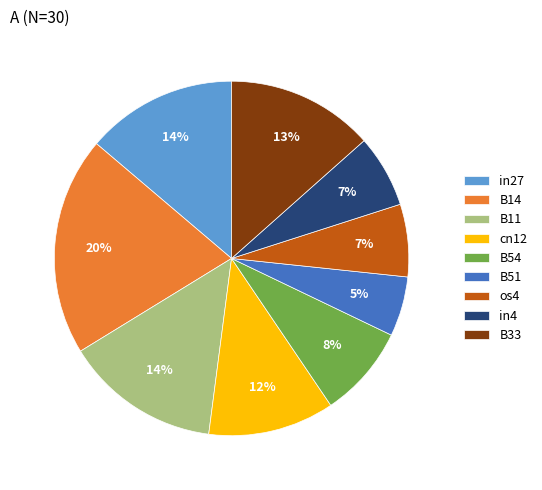

Combined, do os4 and cn12 account for over 50%?

No